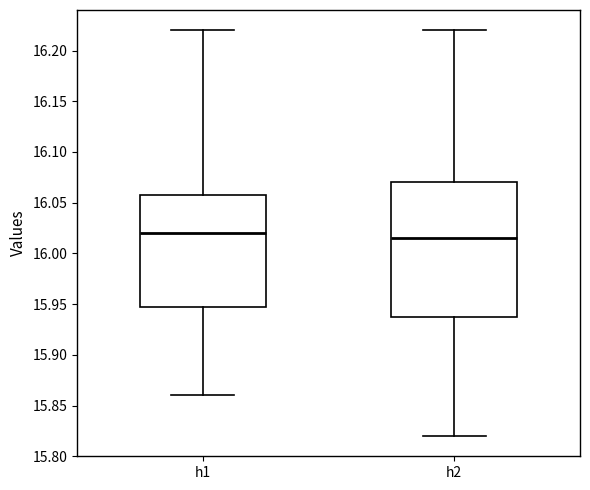

Reading left to right, read every box against the y-axis: the position of its median line, the range the box covers, and the ends of its whiskers. The values are not printed on the chart, so give them approximately, as read against the axis.

h1: median 16.020, box 15.950 to 16.060, whiskers 15.860 to 16.220
h2: median 16.015, box 15.940 to 16.070, whiskers 15.820 to 16.220